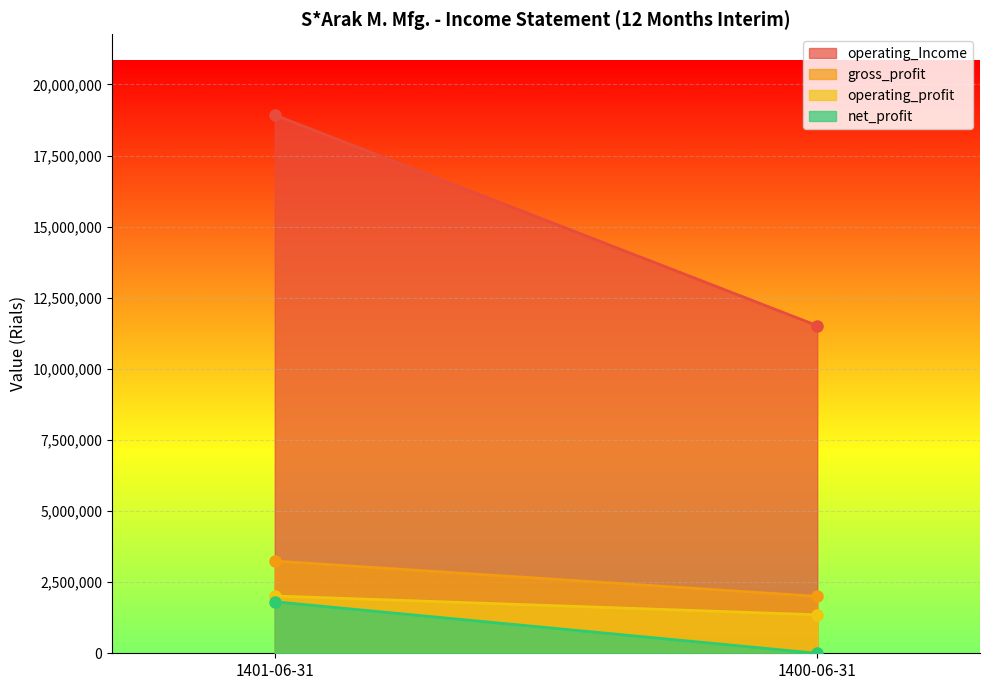

What is the label of the 2nd point from the right?

1401-06-31